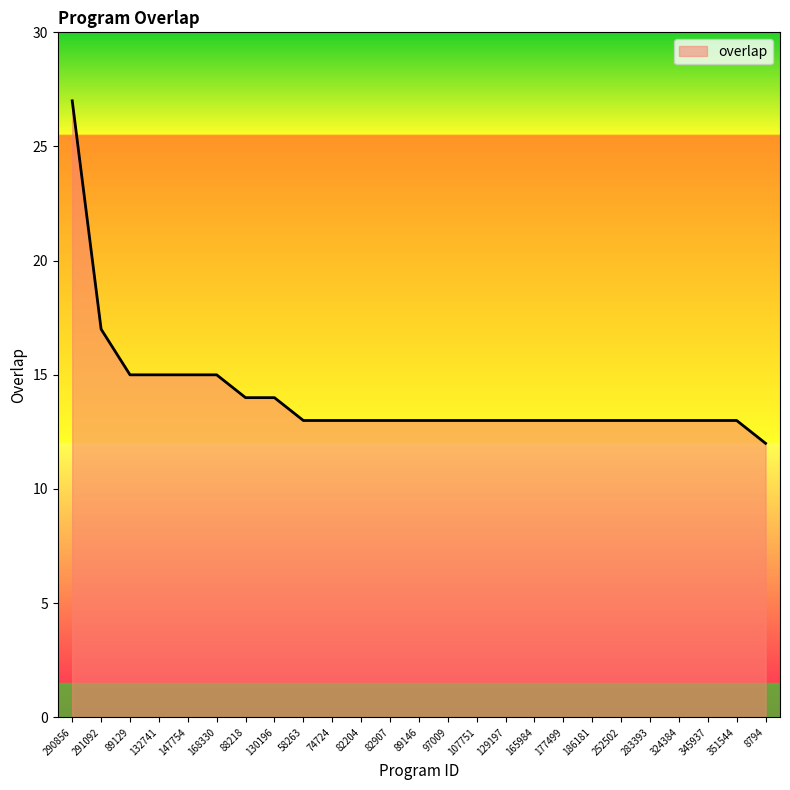

What is the sum of the values at 89129 and 88218?

29